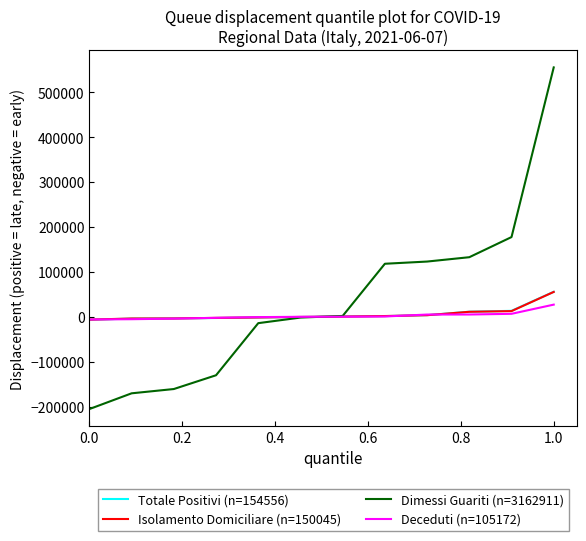

Which series has the widest spread of values?

Dimessi Guariti (n=3162911)